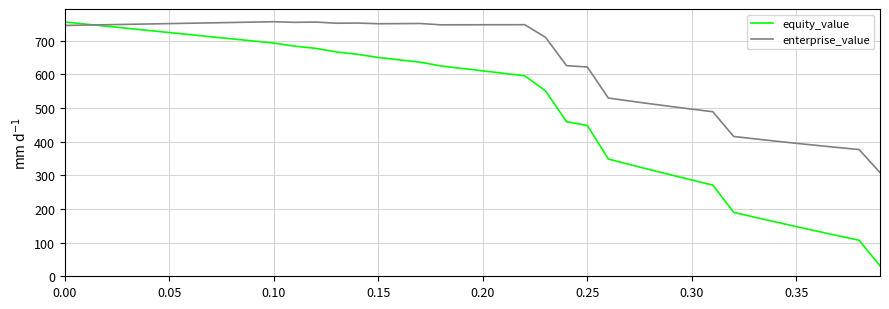

What is the greatest value displayed?

756.6